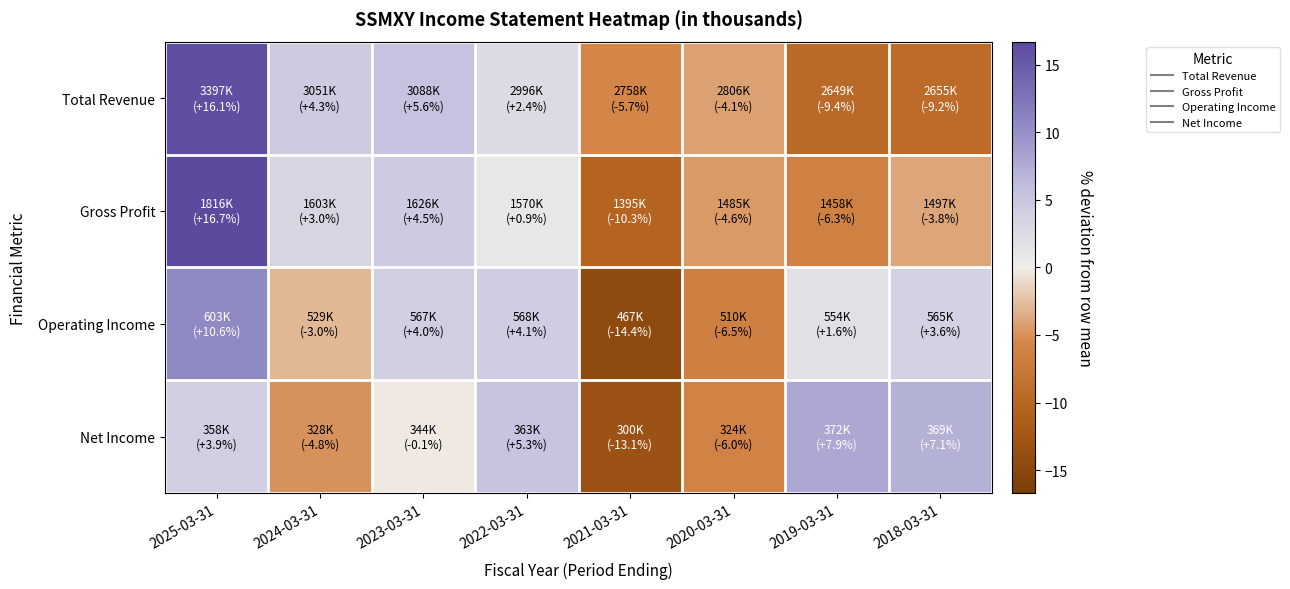

Rank the series by their maximum value, from highest to lowest.

Gross Profit, Total Revenue, Operating Income, Net Income